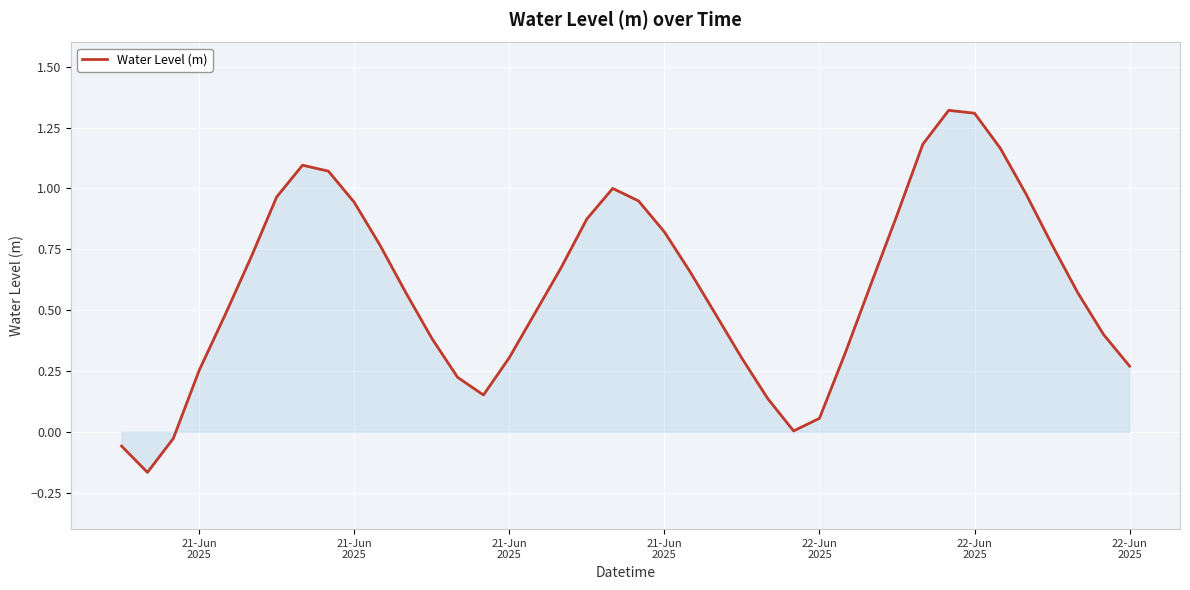

Does the chart have visible grid lines?

Yes